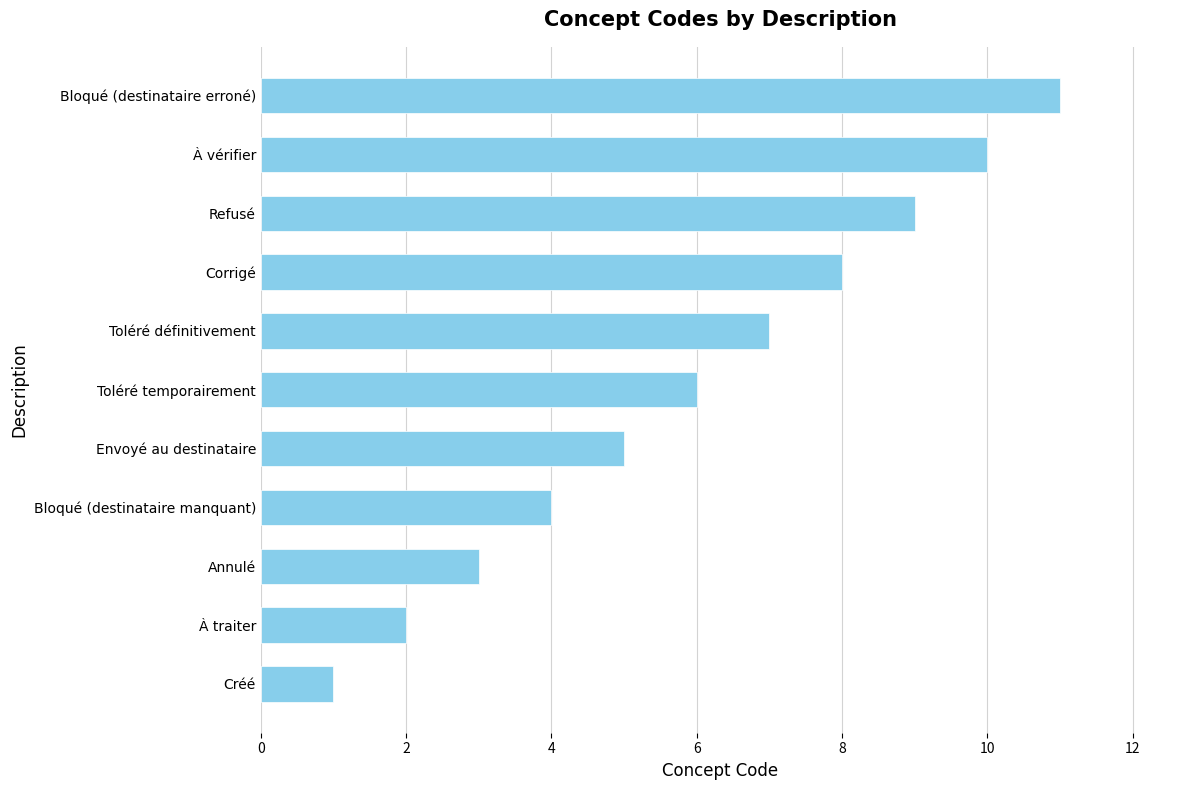

What is the average value?

6